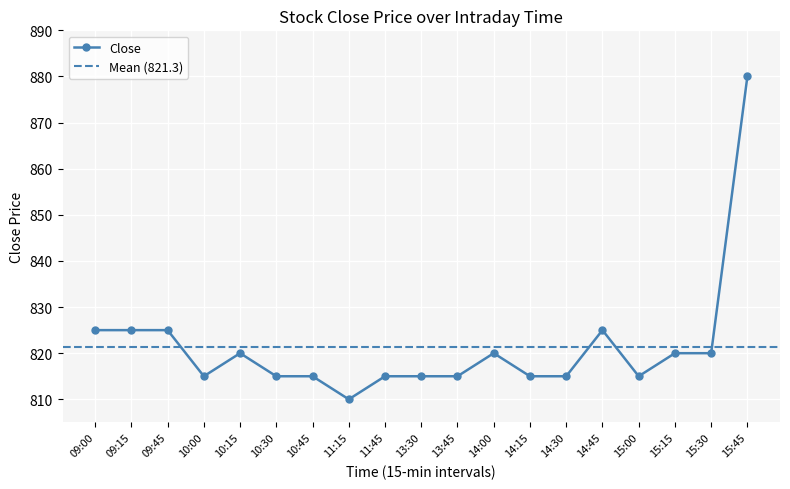

Where is the first local maximum?

10:15